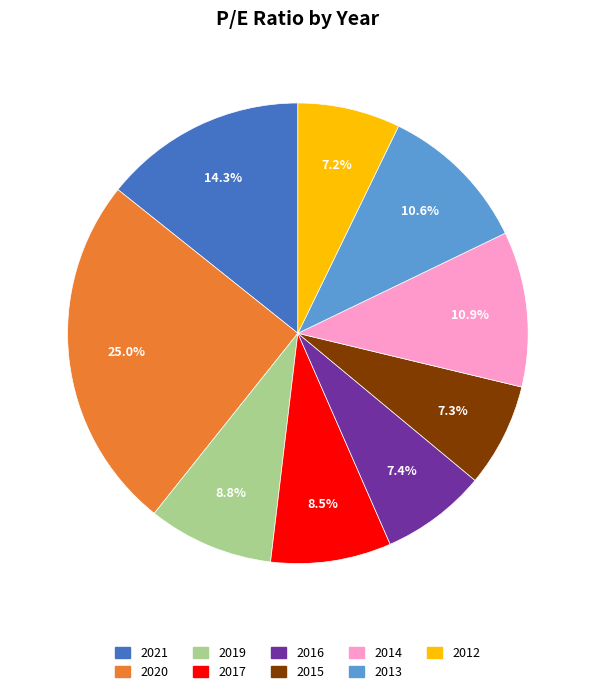

Between 2012 and 2013, which is larger?

2013